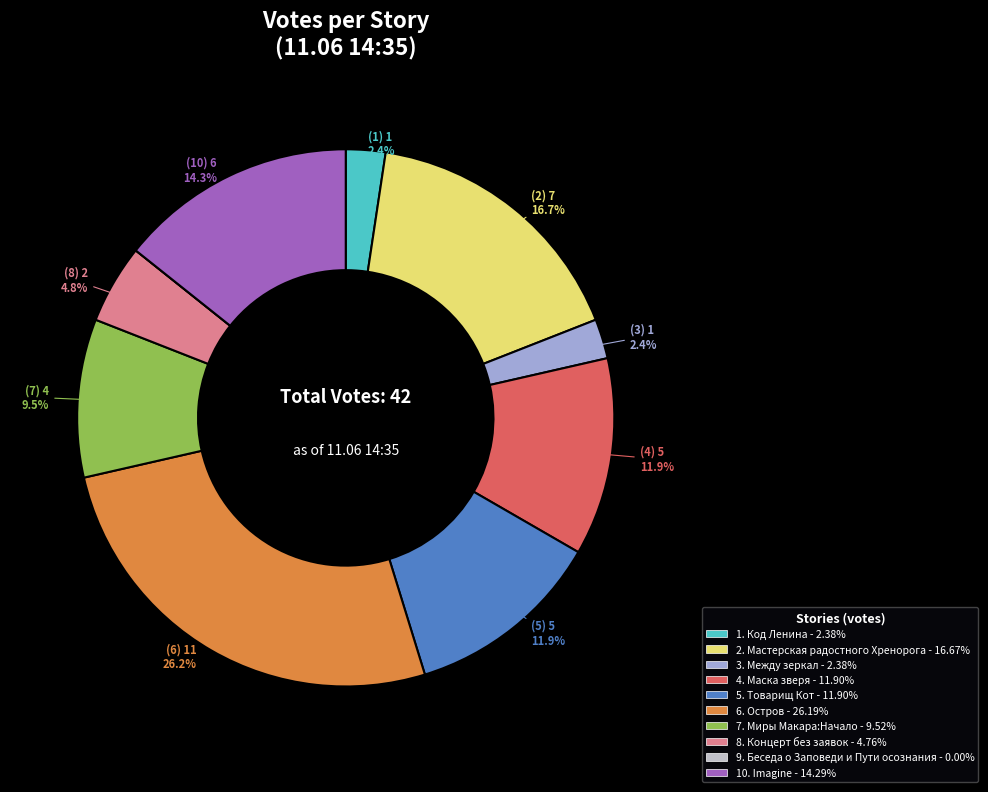

Is there a majority slice in this chart?

No